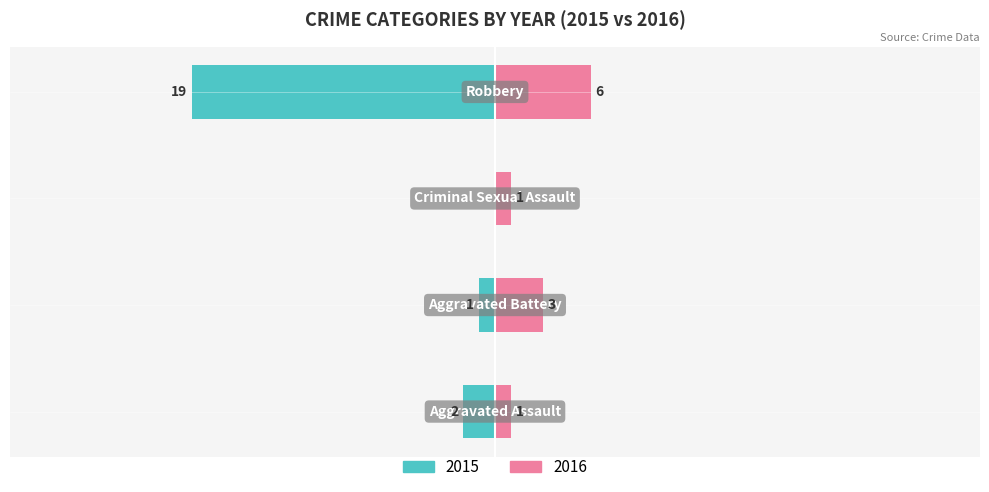

Where is Left (2015) nearest to the value -9?

Aggravated Assault